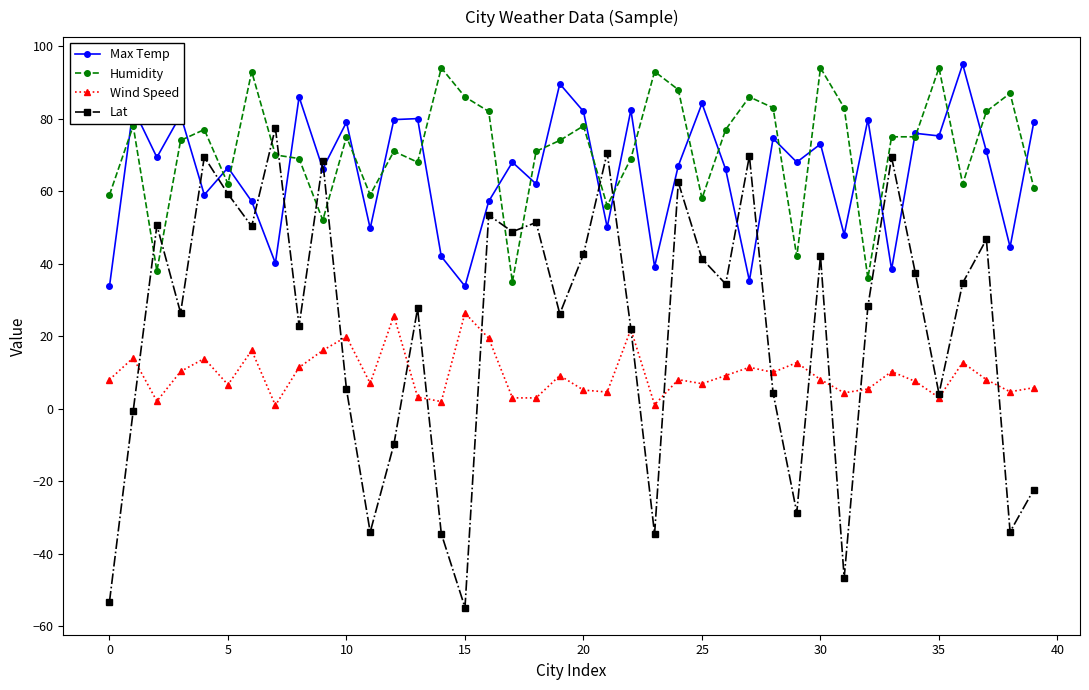

What is the value of the Lat point at the 31st from the left?

42.1